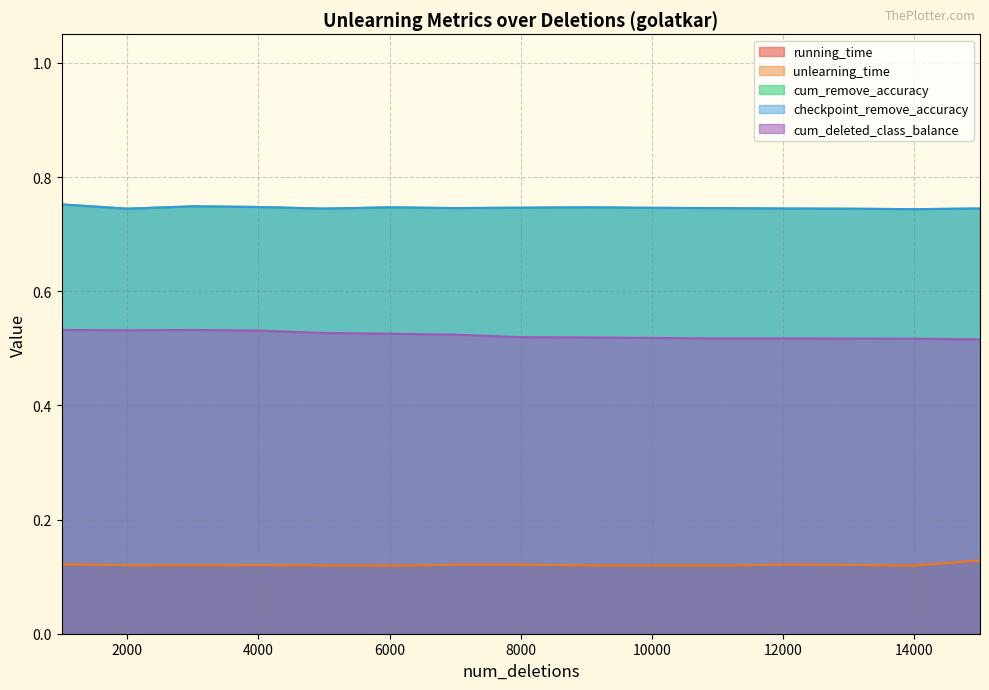

How many data points does each series have?

15